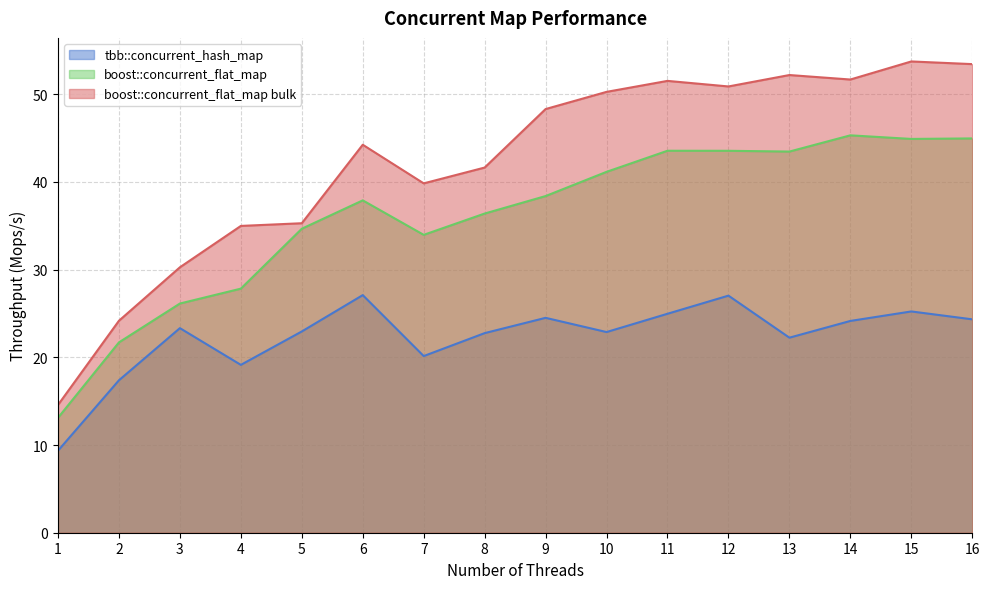

Which series has the largest range (max minus min)?

boost::concurrent_flat_map bulk